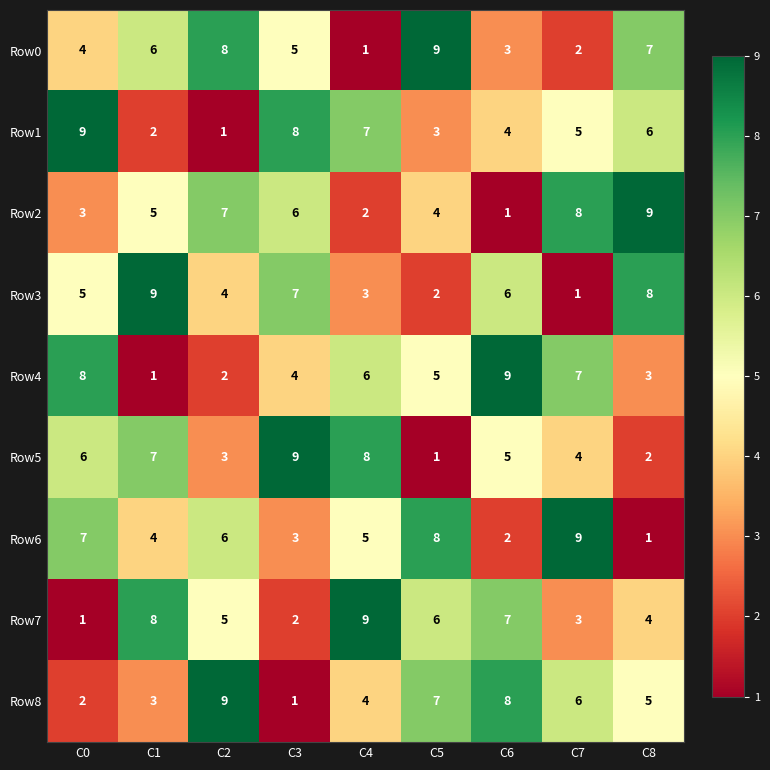

What is the approximate value of Row4 at C6?

9